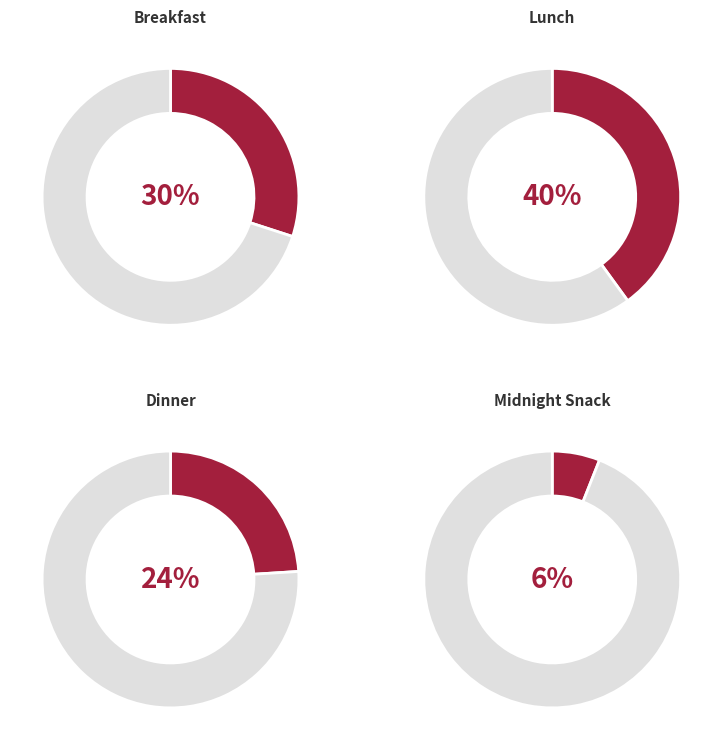

How many segments does this pie chart have?

4